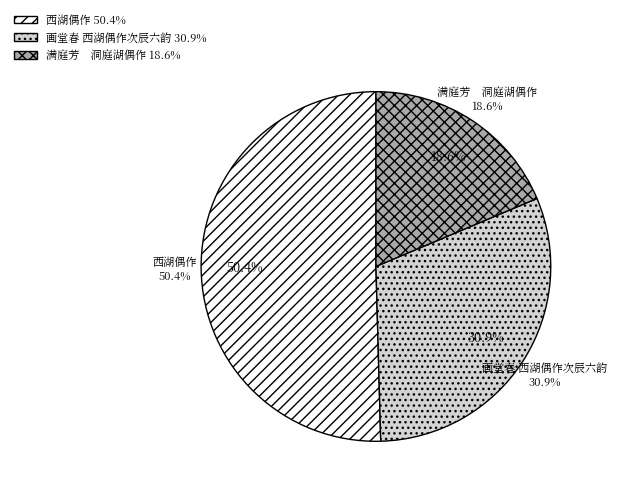

Which category has the smallest portion of the pie?

满庭芳　洞庭湖偶作